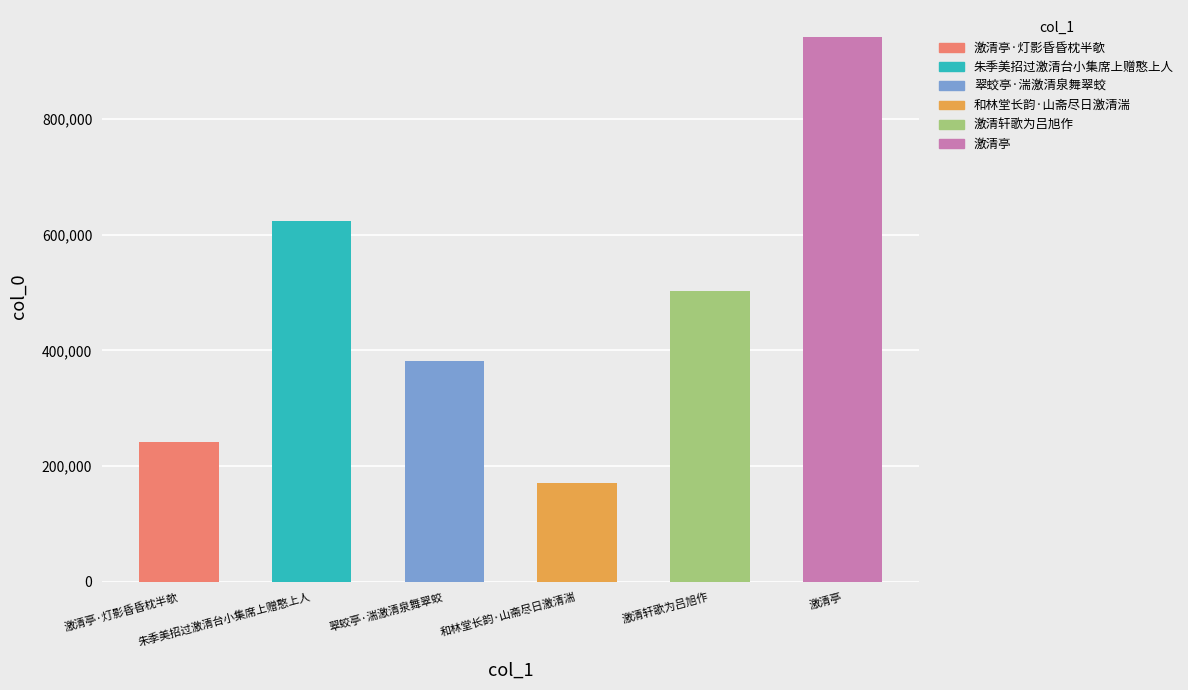

Does the chart contain any negative values?

No